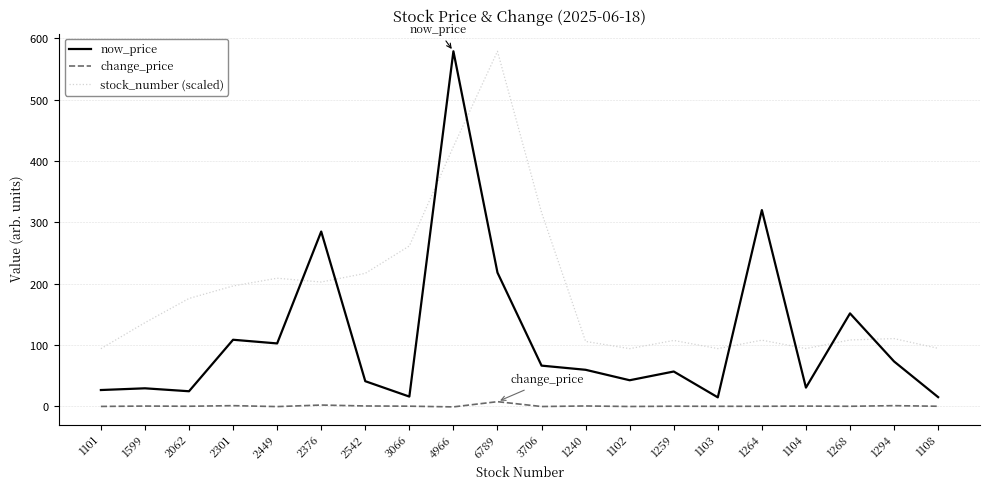

True or false: now_price and change_price intersect in this chart.

False